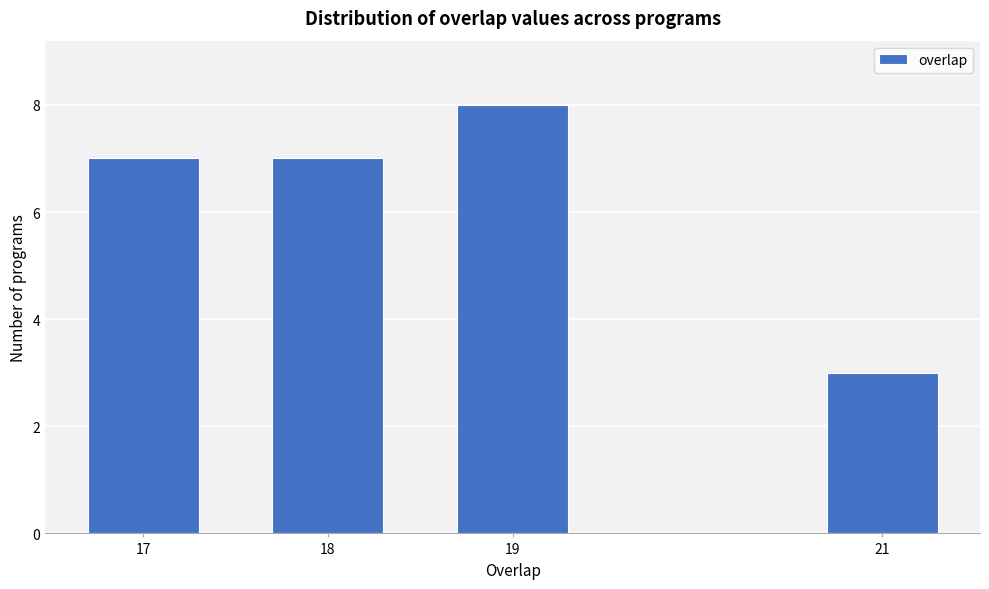

Reading left to right, what are all the values shown in this chart?

7	7	8	3